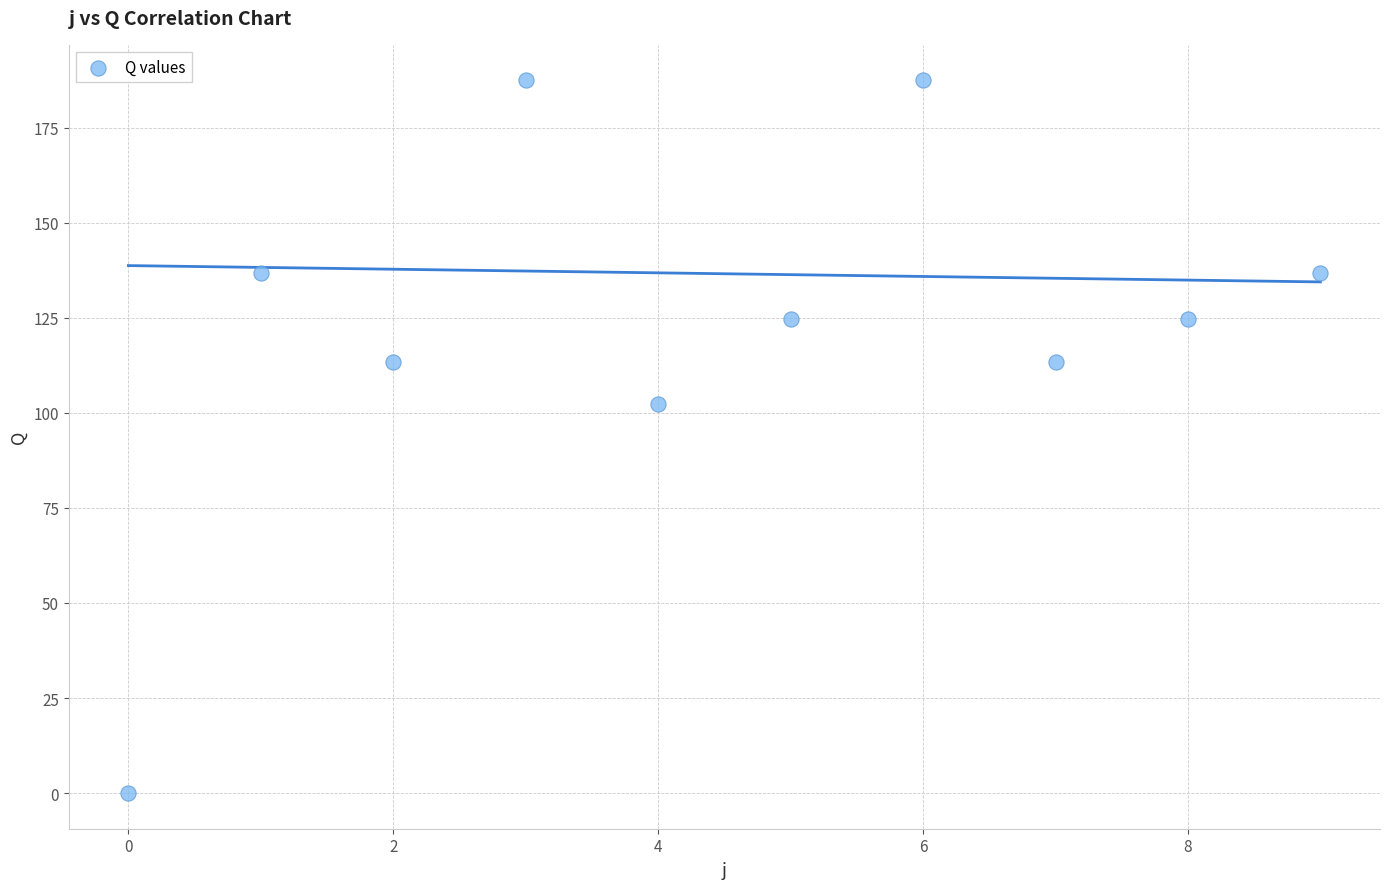

What Y value in the scatter plot is closest to 93?

102.2